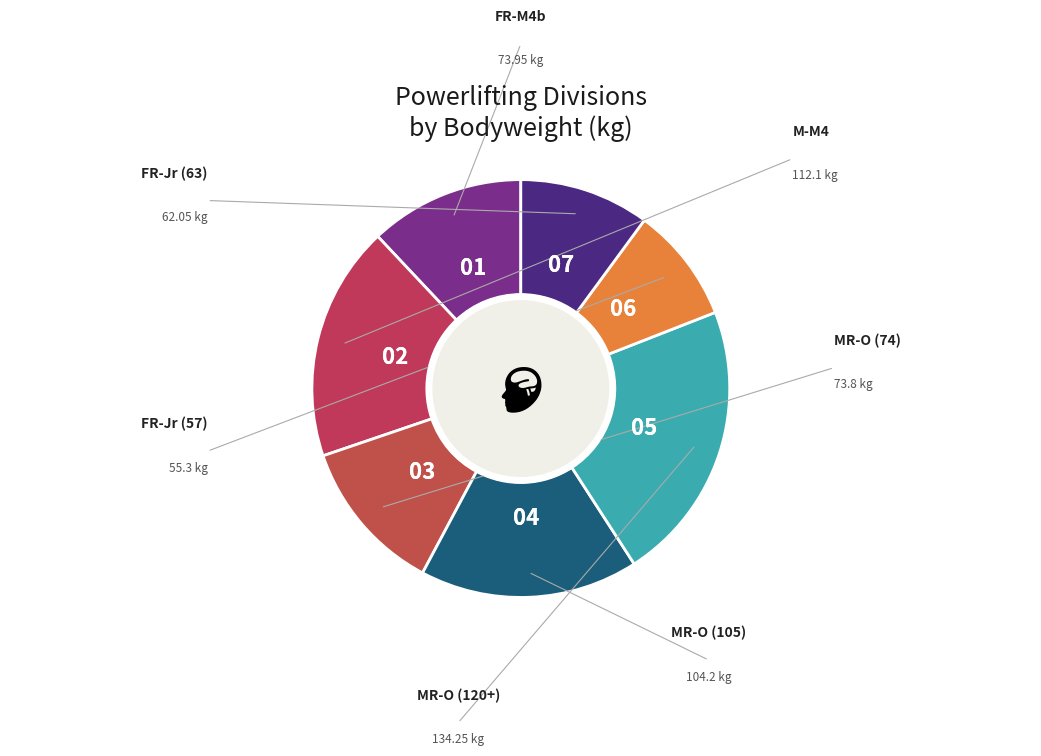

What percentage is the MR-O (74) slice, to the nearest percent?

12%